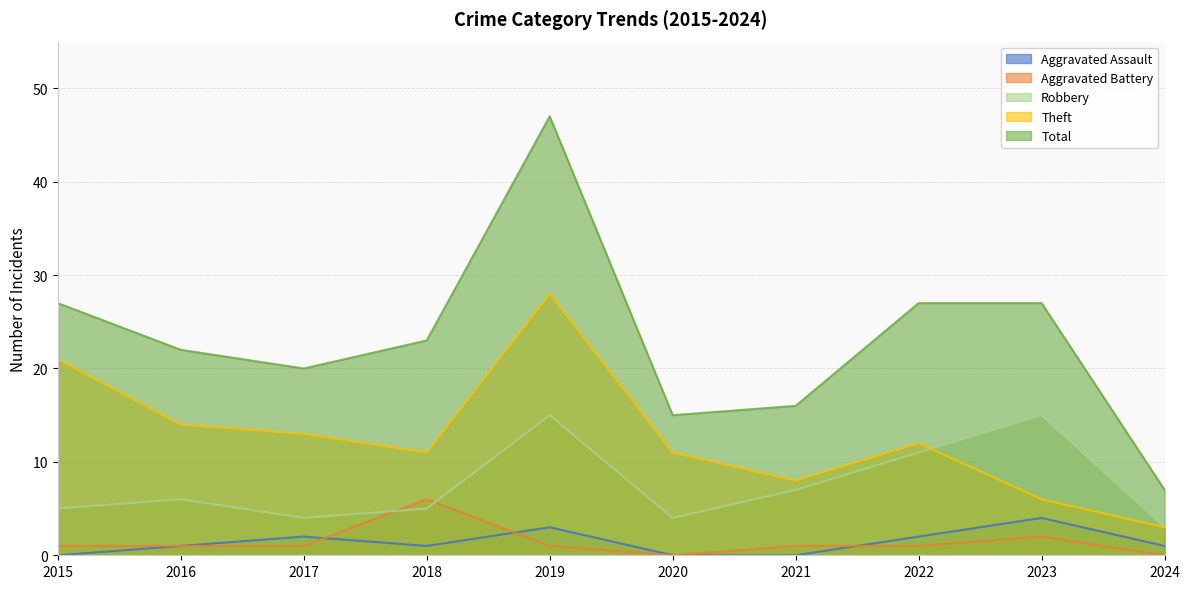

Which series has the widest spread of values?

Total